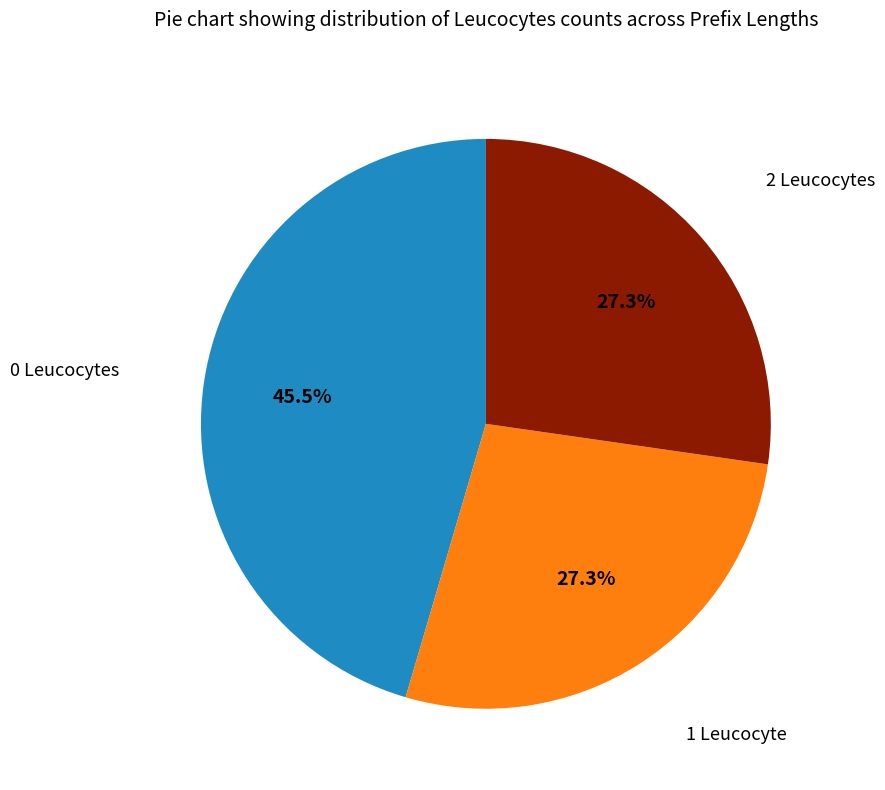

Is there any slice that represents more than half of the pie?

No